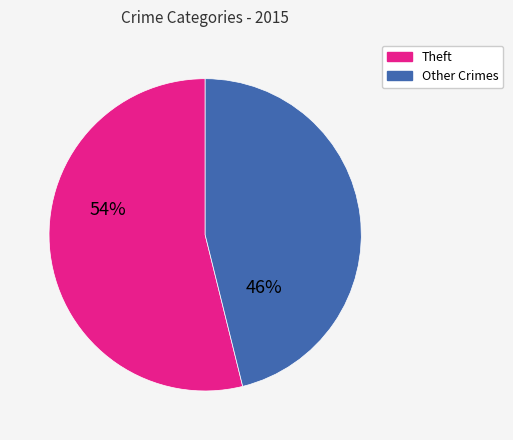

What is the majority slice?

Theft